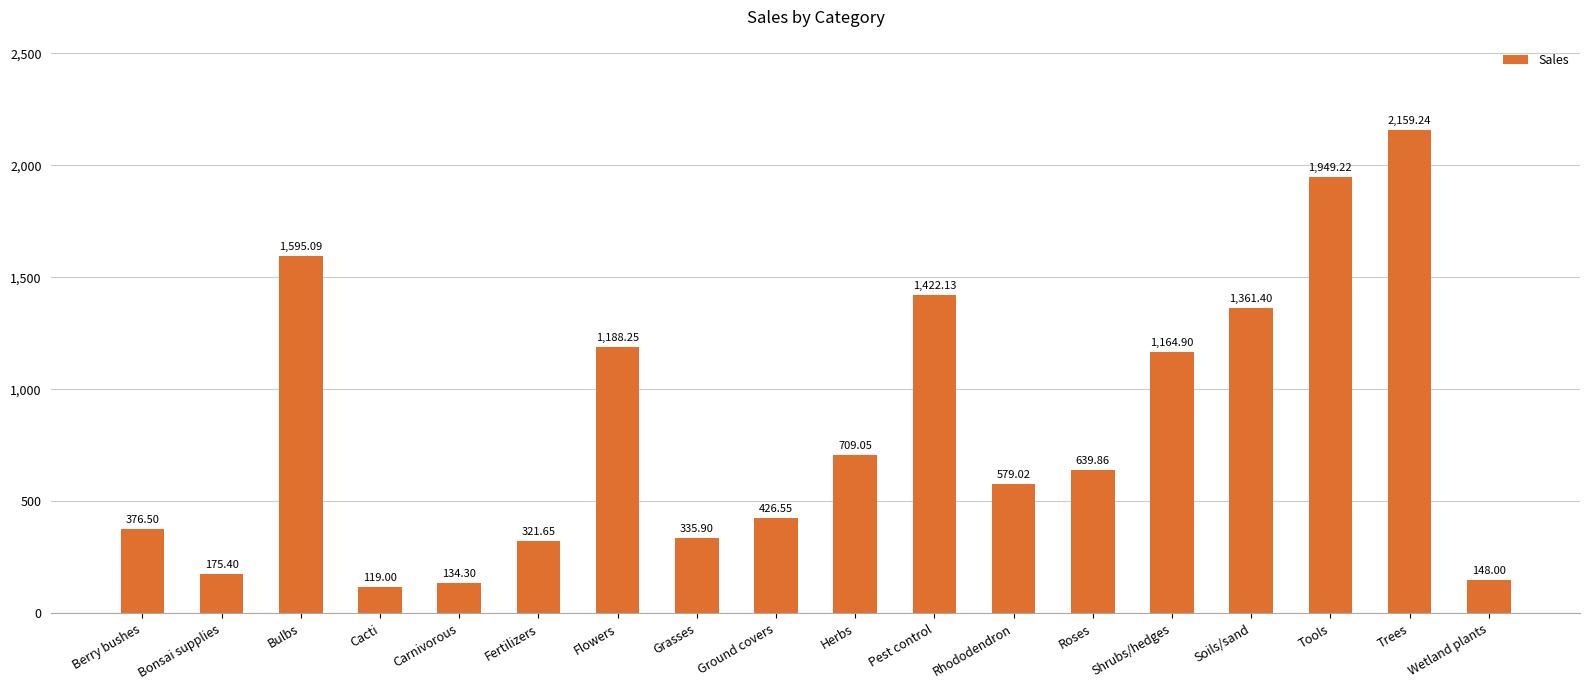

What is the label of the 12th bar from the left?

Rhododendron